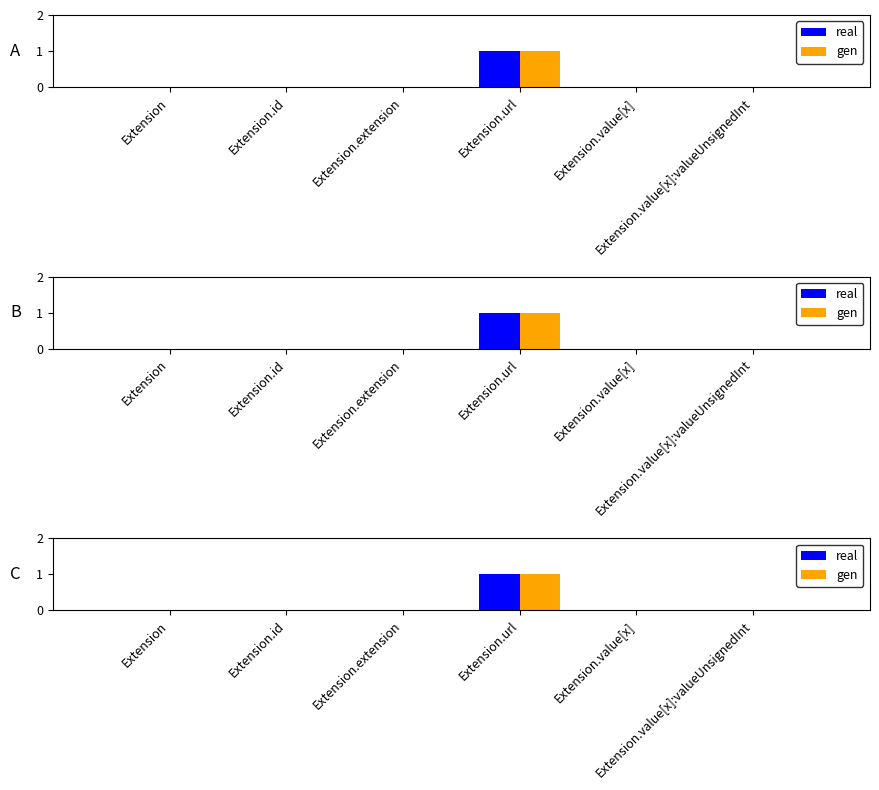

What is the label of the 3rd bar from the left?

Extension.extension